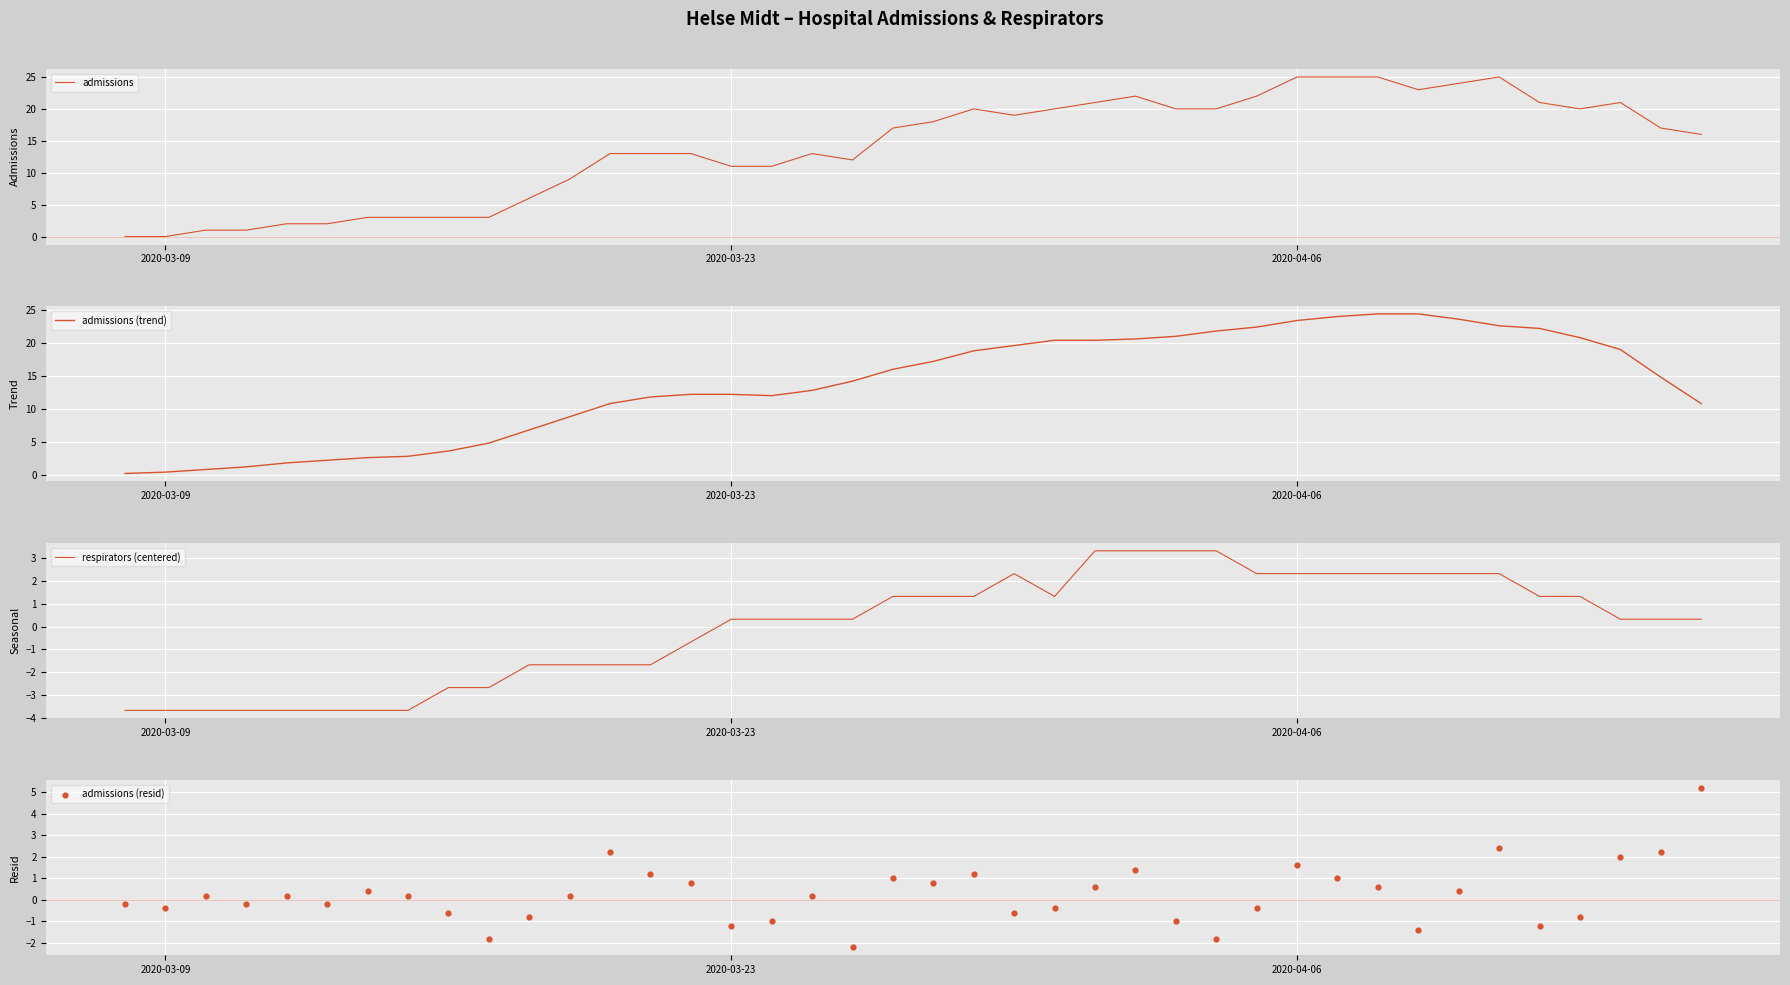

What is the lowest value of the respirators (centered) series?

-3.7